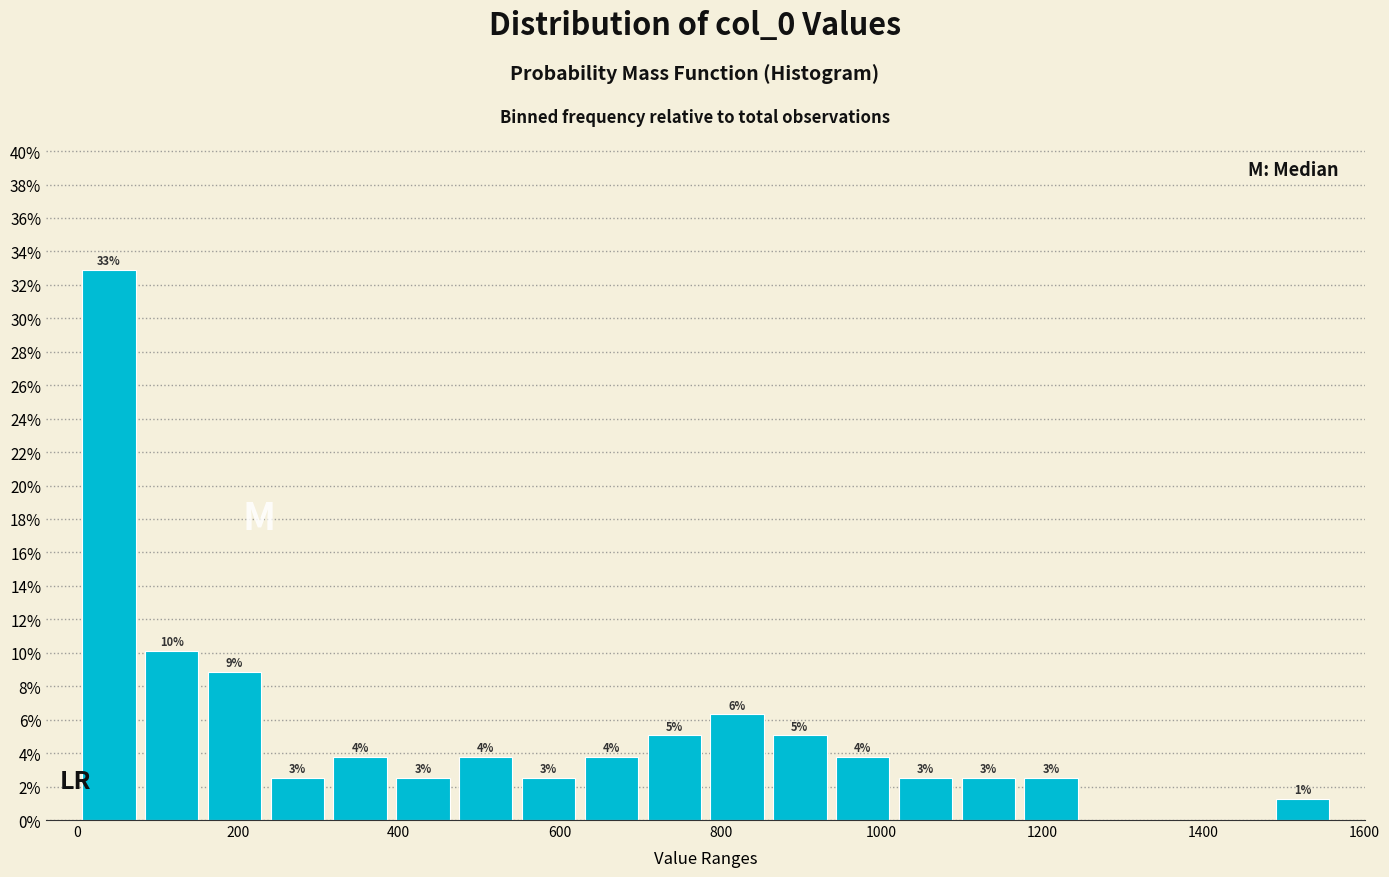

Around what value on the x-axis is the tallest bar? Give the approximate position of its centre, as read against the axis.

40